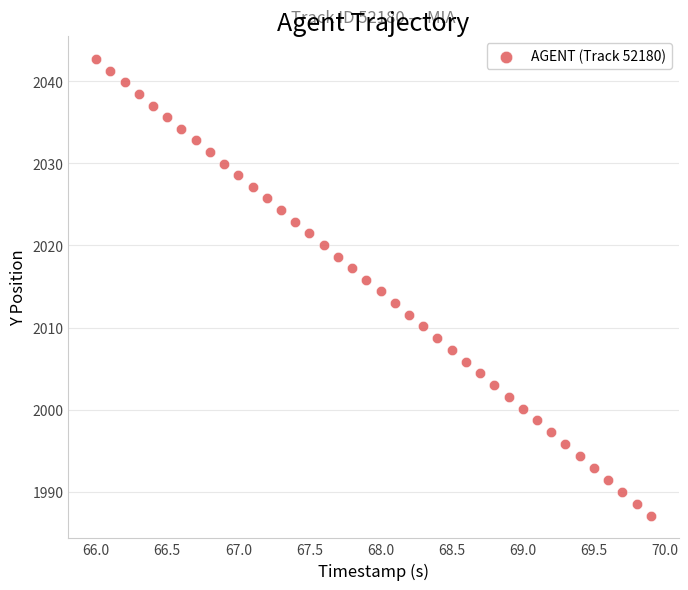

What is the range of Y values (max minus min)?

55.6